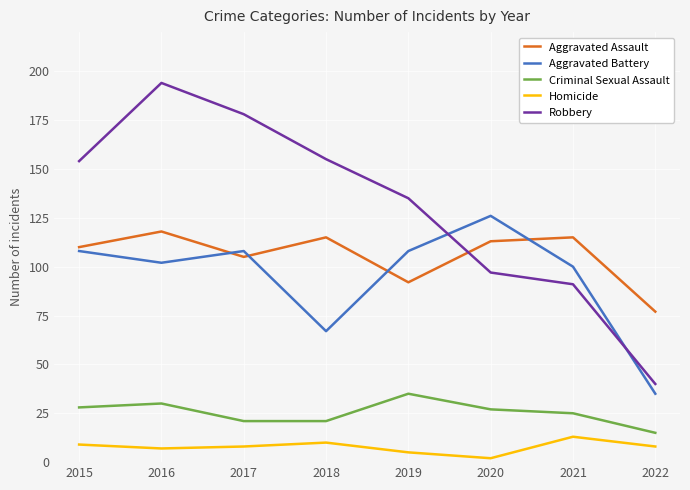

At which label does Aggravated Battery reach its minimum?

2022